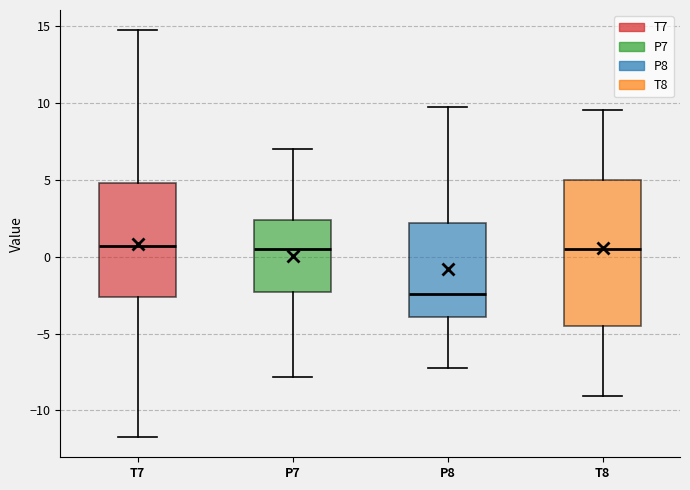

Which box is the tallest, from its lower edge to its upper edge?

T8